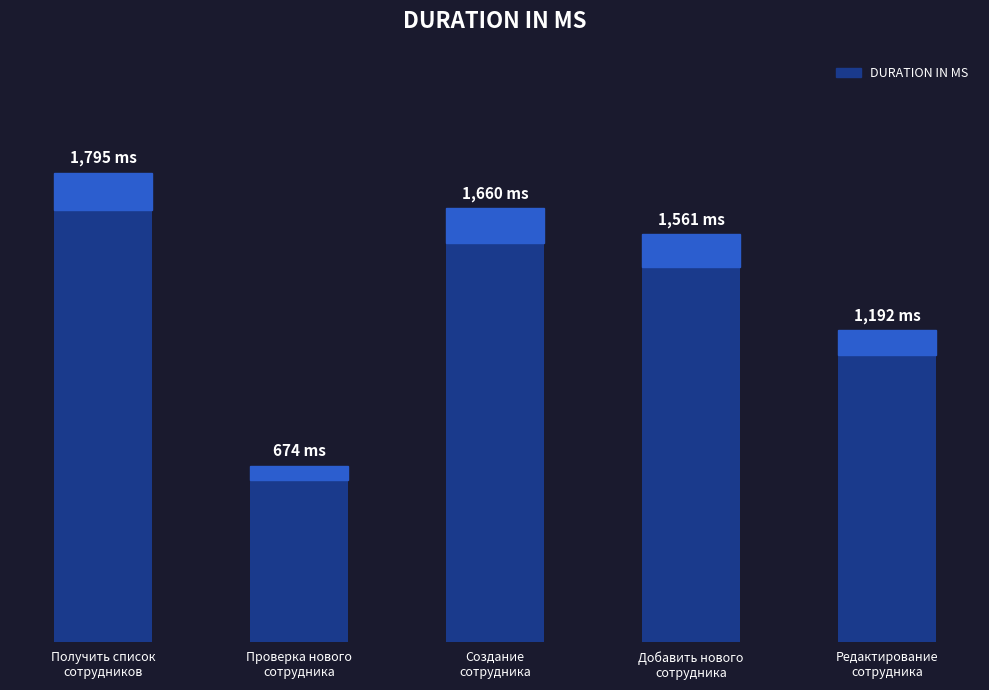

Between Редактирование
сотрудника and Получить список
сотрудников, which is larger?

Получить список
сотрудников